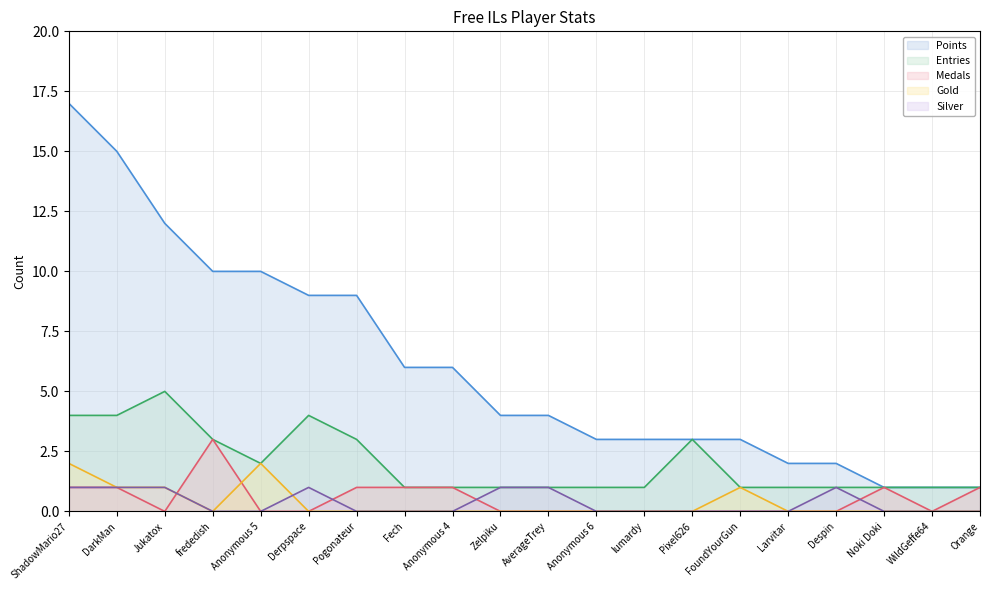

What are all the series names shown in the legend?

Points, Entries, Medals, Gold, Silver